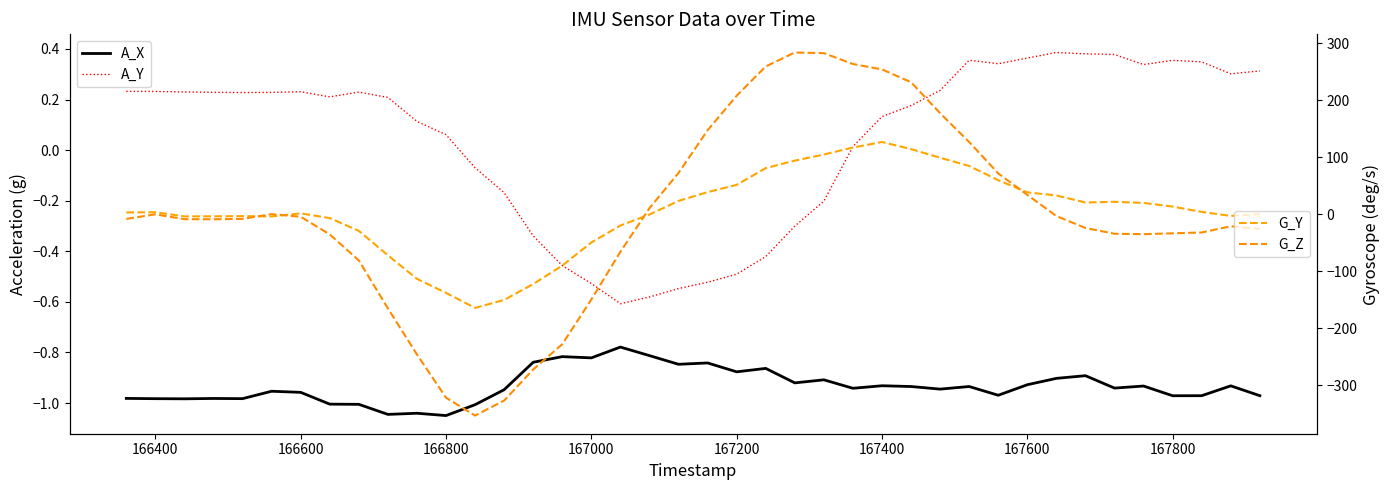

In A_X, how many points are higher than both neighbors (excluding endpoints)?

13